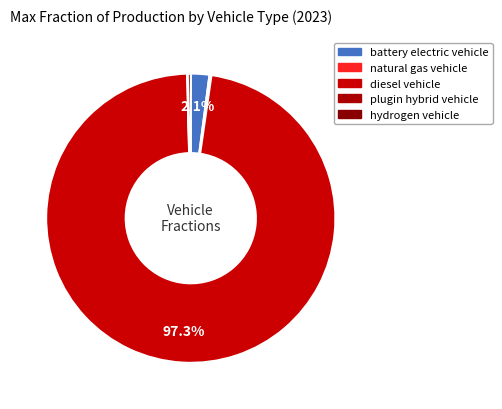

To the nearest percent, what is the difference between the largest and smallest slice percentages?

97%